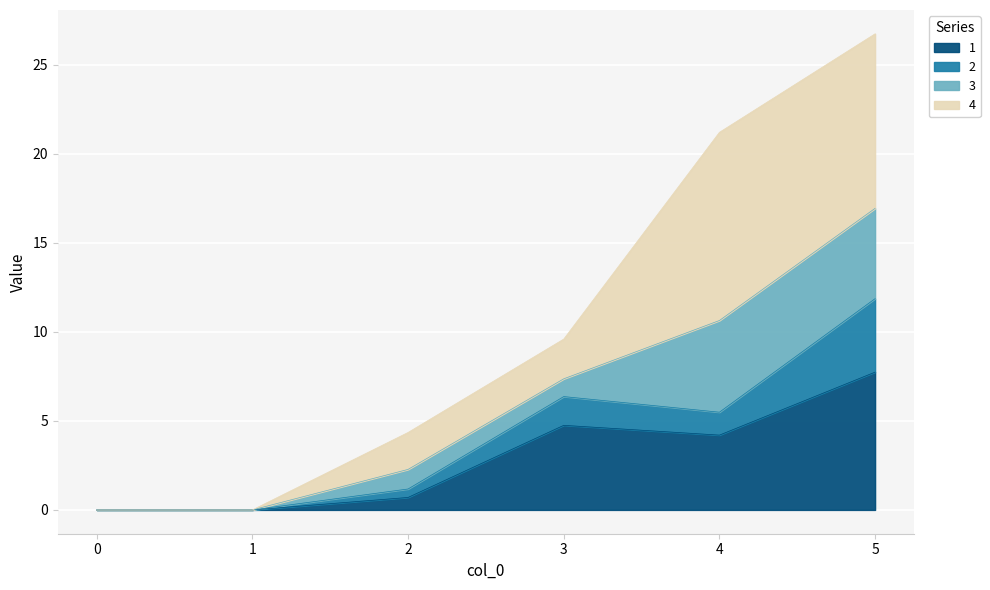

Where is 1 nearest to the value 3?

4